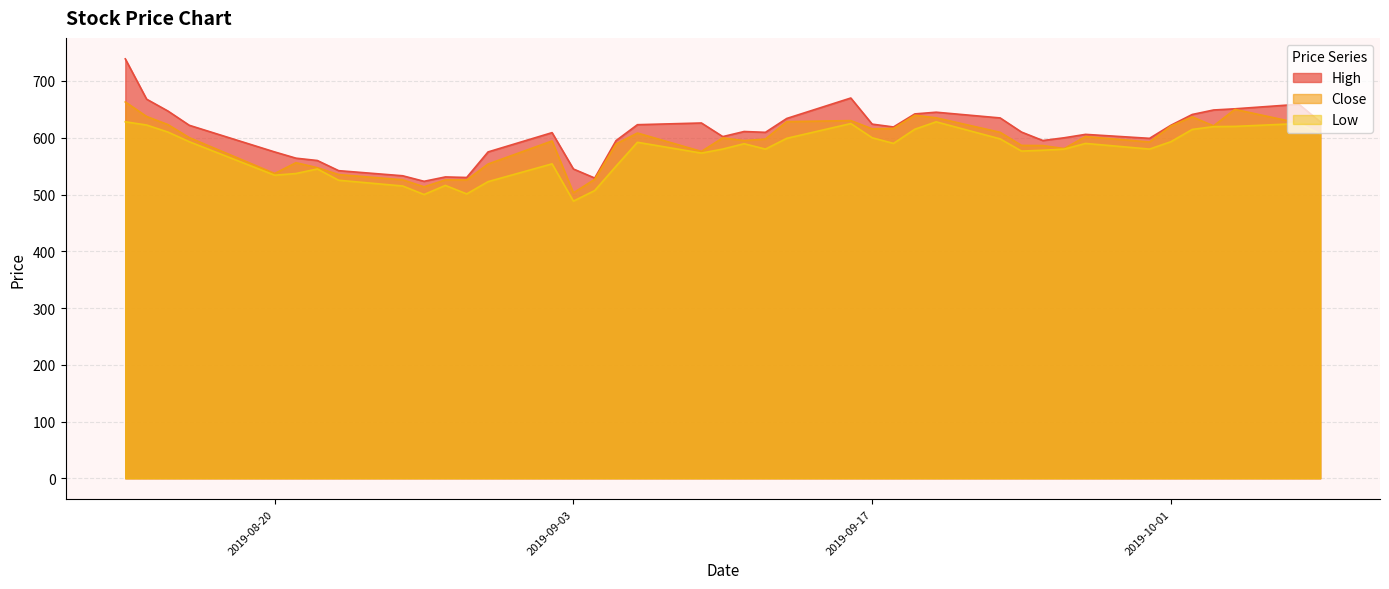

What is the lowest value of the High series?

523.2